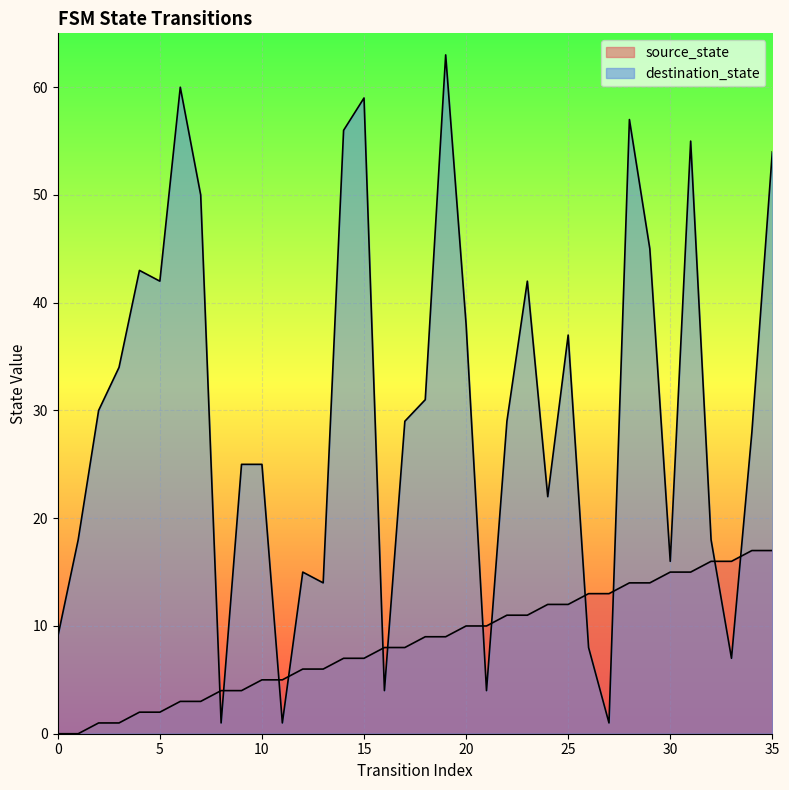

What is the spread (max minus min) of values at 5?

40